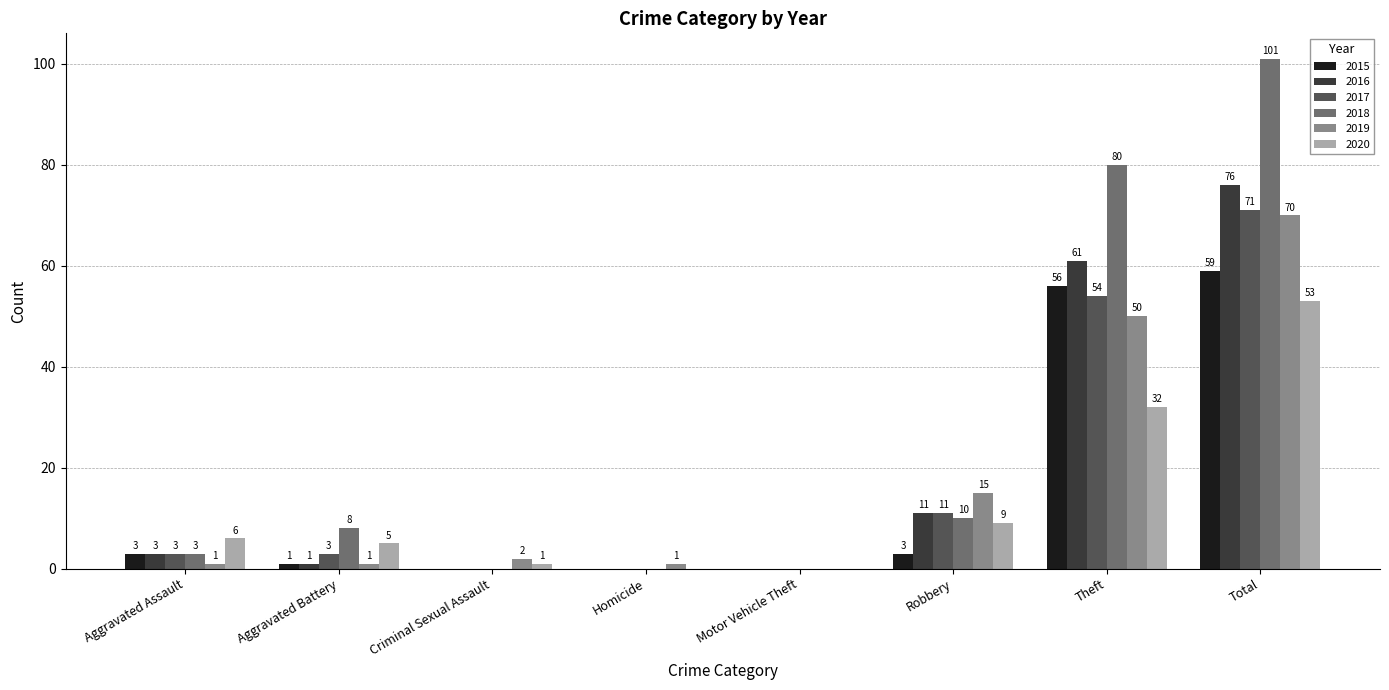

Which series has the largest total across all categories?

2018